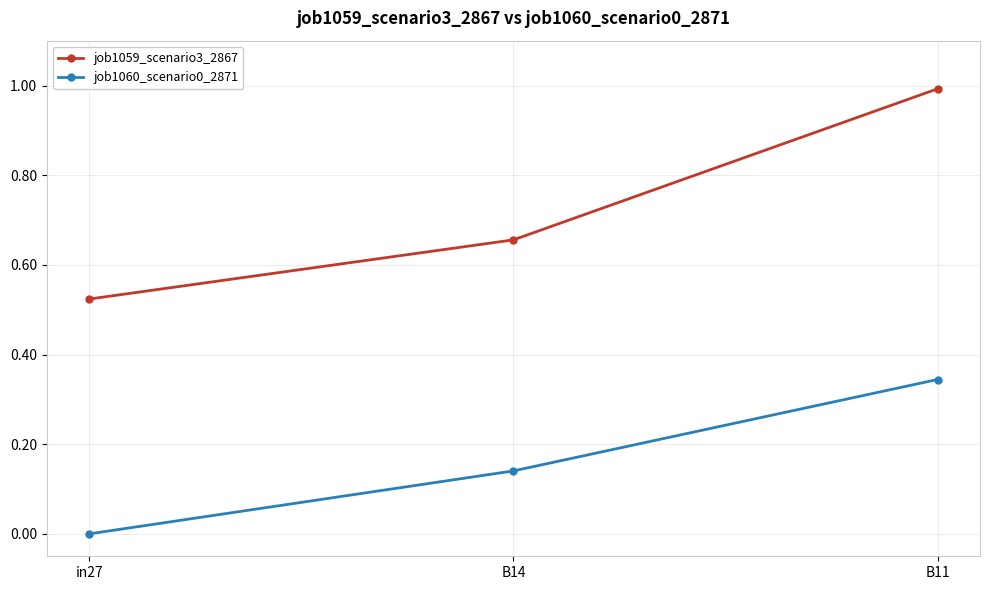

What is the label of the 3rd point from the left?

B11